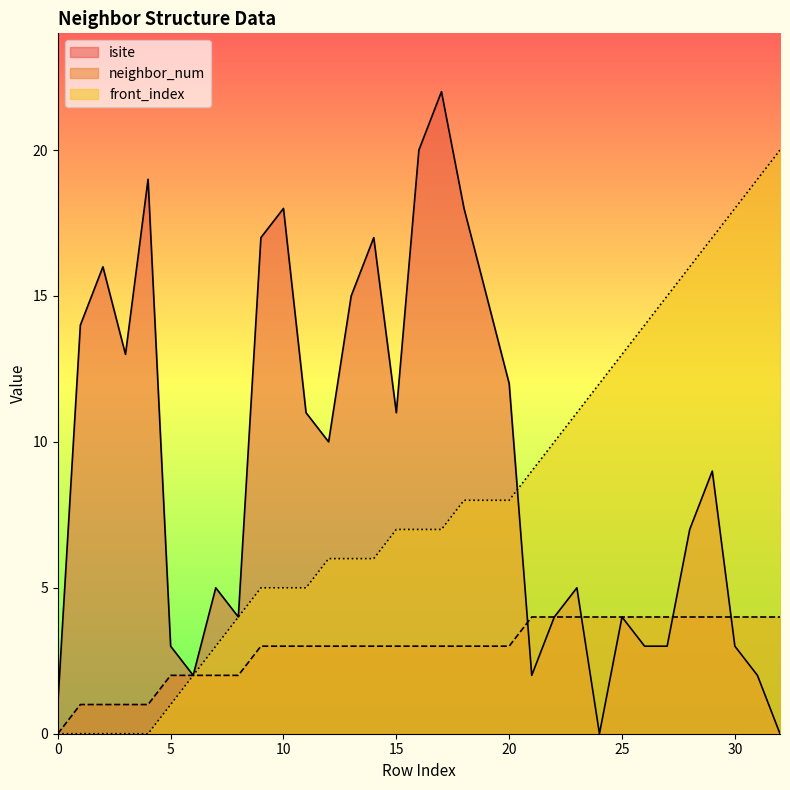

What is the sum of all front_index values?

262